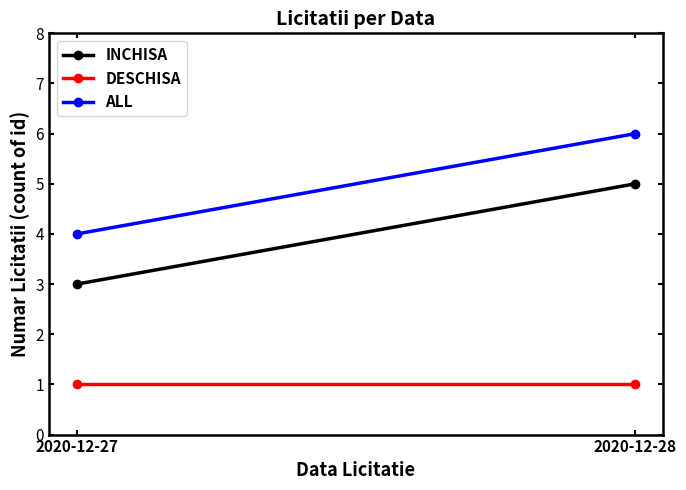

At how many categories does at least one series exceed 5?

1